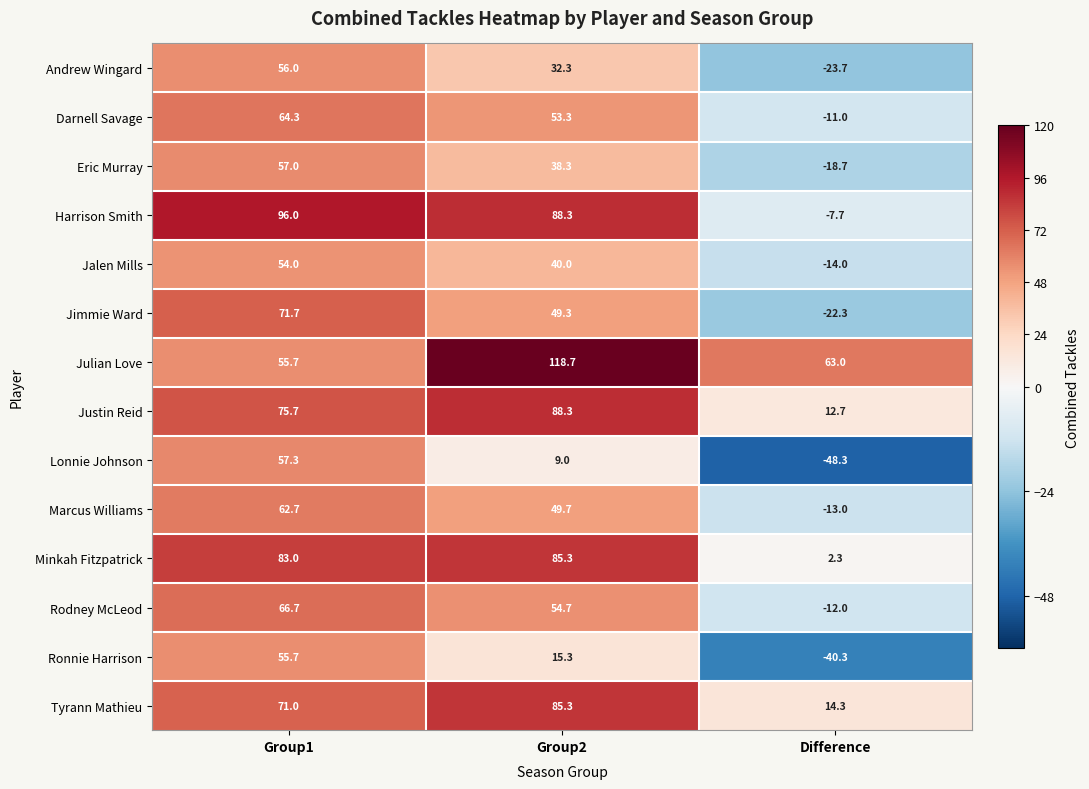

What is the lowest value of the Andrew Wingard series?

-23.7